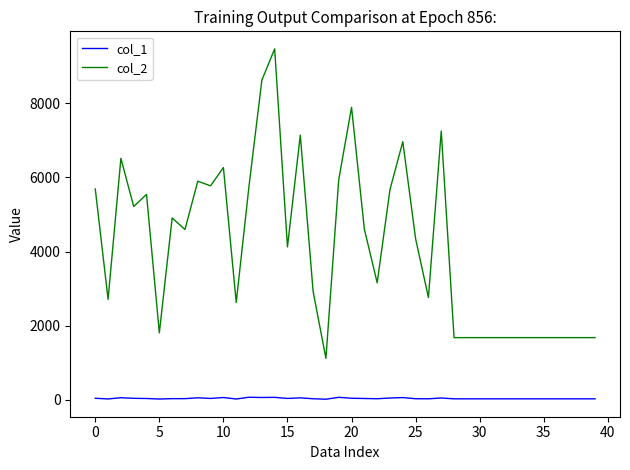

True or false: col_1 and col_2 intersect in this chart.

False